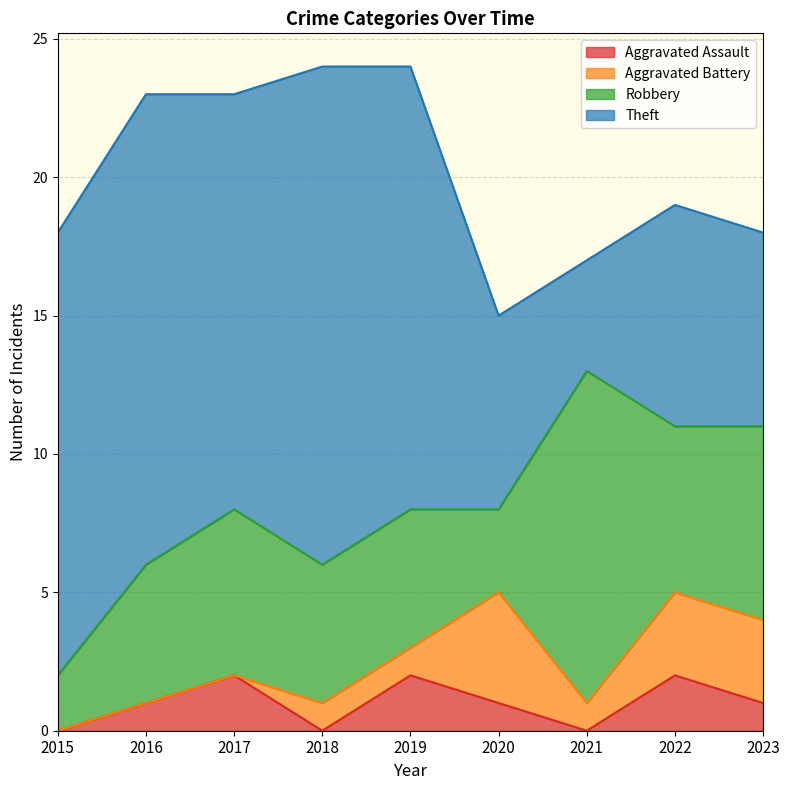

Is the value of Robbery at 2016 greater than the value of Aggravated Assault at 2018?

Yes